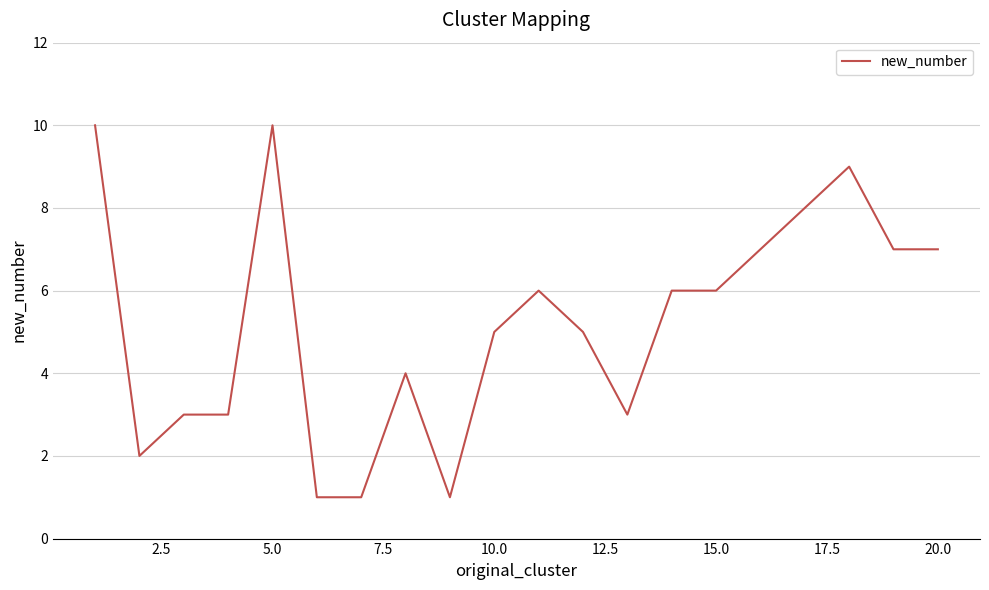

What is the maximum value shown in the chart?

10